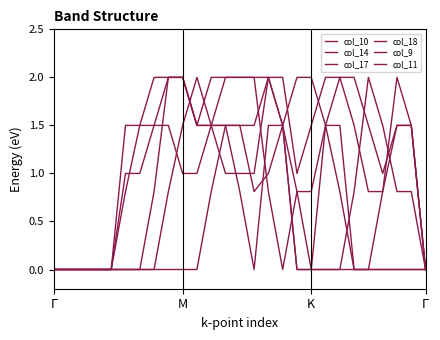

What is the sum of all col_17 values?

33.6